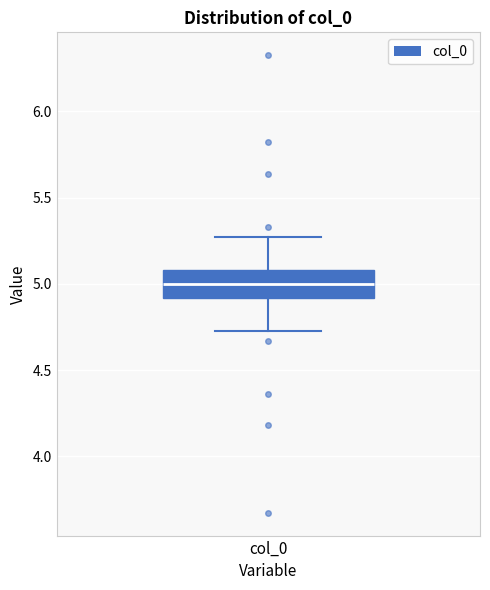

Transcribe this box plot: give where the median line is, the range the box spans, and where the two whiskers end, as read against the y-axis. The values are not printed on the chart, so give them approximately, as read against the axis.

median 5.00, box 4.90 to 5.10, whiskers 4.75 to 5.25